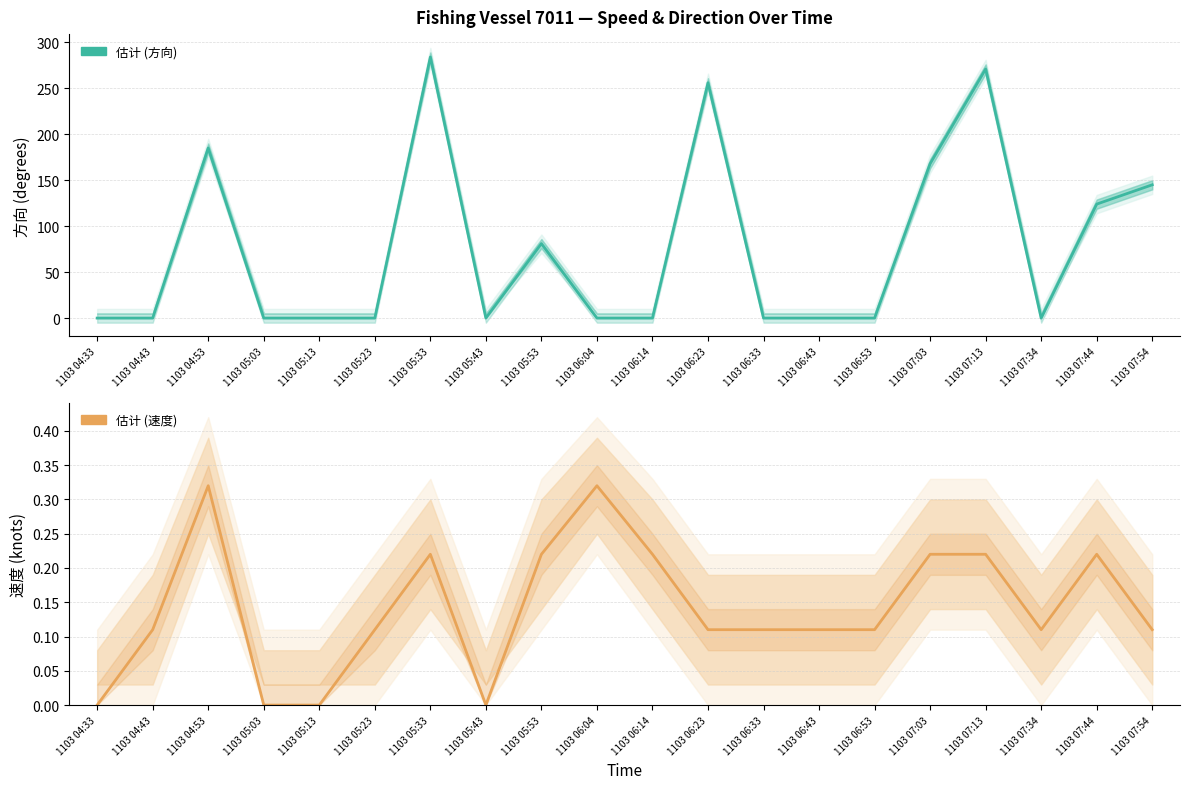

At which category does 速度 reach its first local valley?

1103 05:43